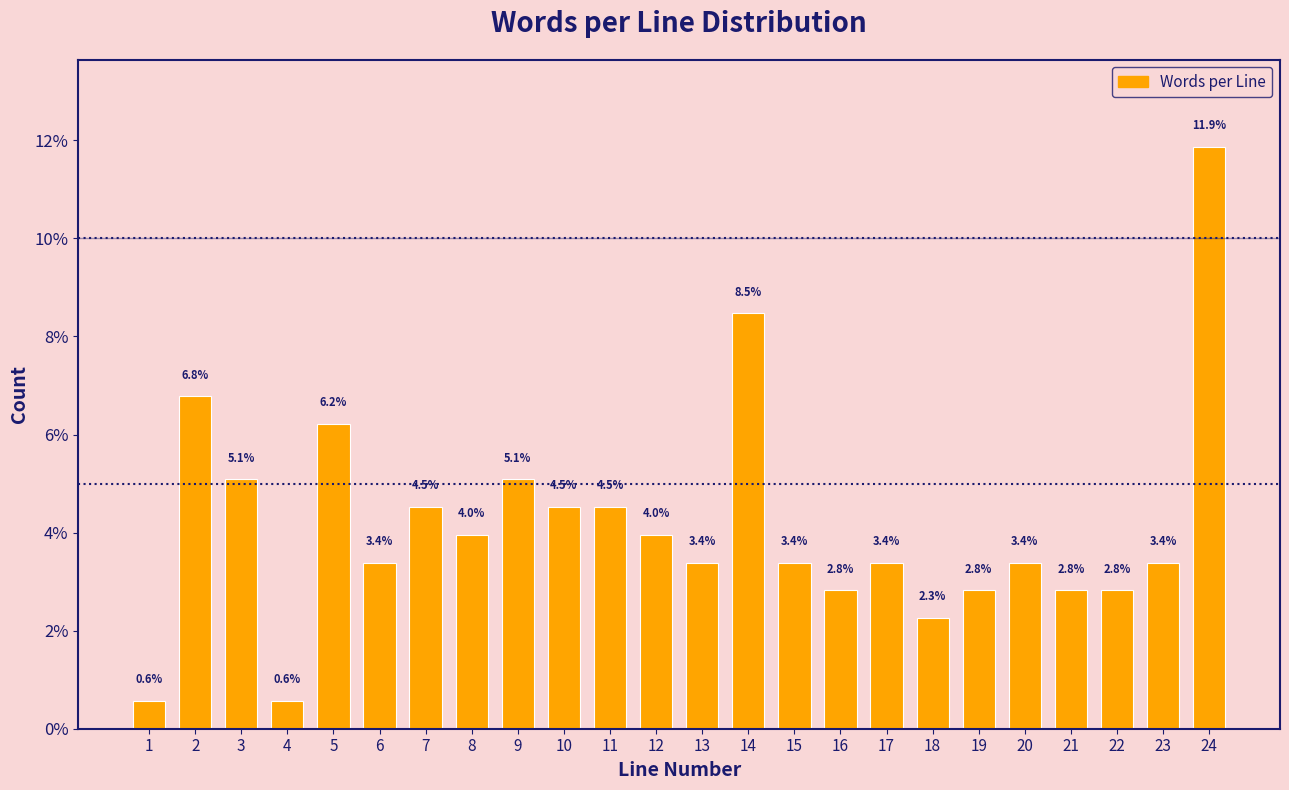

Reading left to right, what are all the values shown in this chart?

0.6	6.8	5.1	0.6	6.2	3.4	4.5	4.0	5.1	4.5	4.5	4.0	3.4	8.5	3.4	2.8	3.4	2.3	2.8	3.4	2.8	2.8	3.4	11.9